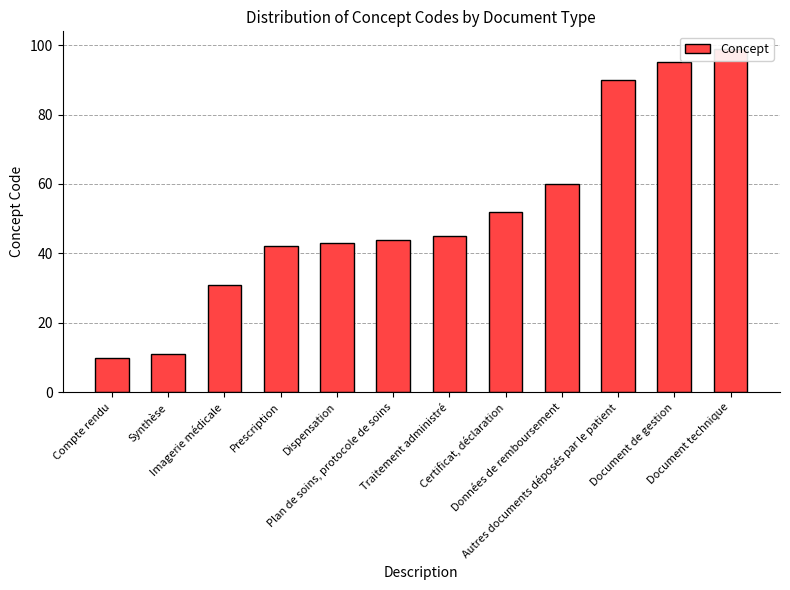

What is the smallest value displayed?

10